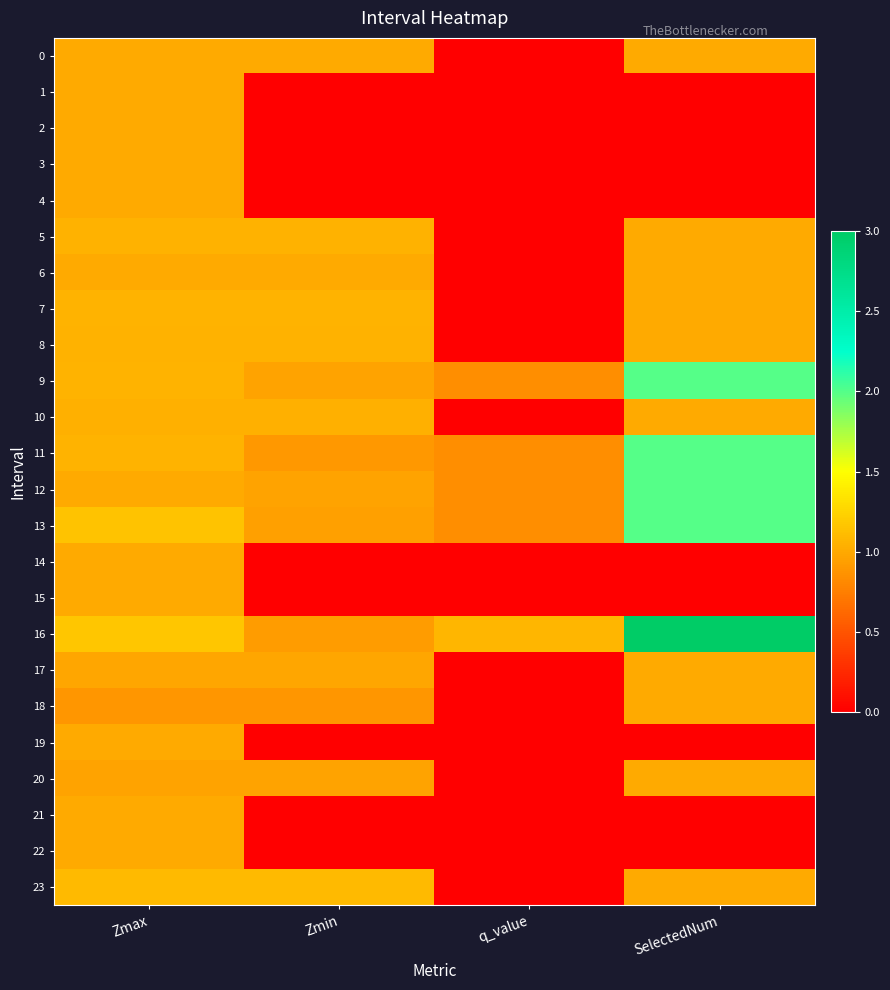

Reading right to left, list all the values displayed in this chart.

0: SelectedNum=1.0	q_value=-0.0	Zmin=1.0	Zmax=1.0
1: SelectedNum=0.0	q_value=0.0	Zmin=0.0	Zmax=1.0
2: SelectedNum=0.0	q_value=0.0	Zmin=0.0	Zmax=1.0
3: SelectedNum=0.0	q_value=0.0	Zmin=0.0	Zmax=1.0
4: SelectedNum=0.0	q_value=0.0	Zmin=0.0	Zmax=1.0
5: SelectedNum=1.0	q_value=-0.0	Zmin=1.1	Zmax=1.1
6: SelectedNum=1.0	q_value=-0.0	Zmin=1.0	Zmax=1.0
7: SelectedNum=1.0	q_value=-0.0	Zmin=1.1	Zmax=1.1
8: SelectedNum=1.0	q_value=-0.0	Zmin=1.0	Zmax=1.0
9: SelectedNum=2.0	q_value=0.8	Zmin=1.0	Zmax=1.1
10: SelectedNum=1.0	q_value=-0.0	Zmin=1.0	Zmax=1.0
11: SelectedNum=2.0	q_value=0.8	Zmin=0.9	Zmax=1.1
12: SelectedNum=2.0	q_value=0.8	Zmin=1.0	Zmax=1.0
13: SelectedNum=2.0	q_value=0.8	Zmin=0.9	Zmax=1.2
14: SelectedNum=0.0	q_value=0.0	Zmin=0.0	Zmax=1.0
15: SelectedNum=0.0	q_value=0.0	Zmin=0.0	Zmax=1.0
16: SelectedNum=3.0	q_value=1.1	Zmin=0.9	Zmax=1.2
17: SelectedNum=1.0	q_value=-0.0	Zmin=1.0	Zmax=1.0
18: SelectedNum=1.0	q_value=-0.0	Zmin=0.9	Zmax=0.9
19: SelectedNum=0.0	q_value=0.0	Zmin=0.0	Zmax=1.0
20: SelectedNum=1.0	q_value=-0.0	Zmin=1.0	Zmax=1.0
21: SelectedNum=0.0	q_value=0.0	Zmin=0.0	Zmax=1.0
22: SelectedNum=0.0	q_value=0.0	Zmin=0.0	Zmax=1.0
23: SelectedNum=1.0	q_value=-0.0	Zmin=1.1	Zmax=1.1